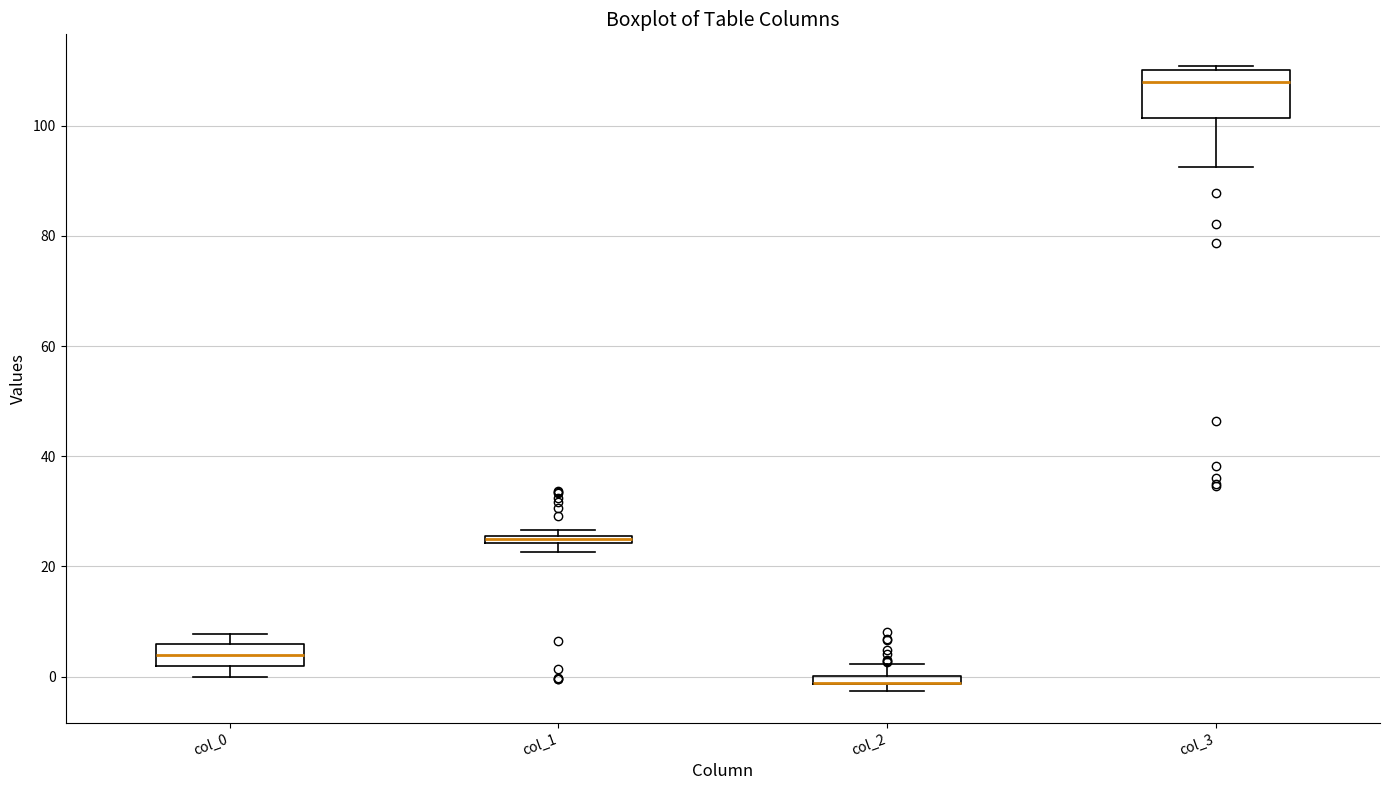

Where is the upper edge of the box for col_0 on the y-axis? The values are not printed on the chart, so give them approximately, as read against the axis.

6